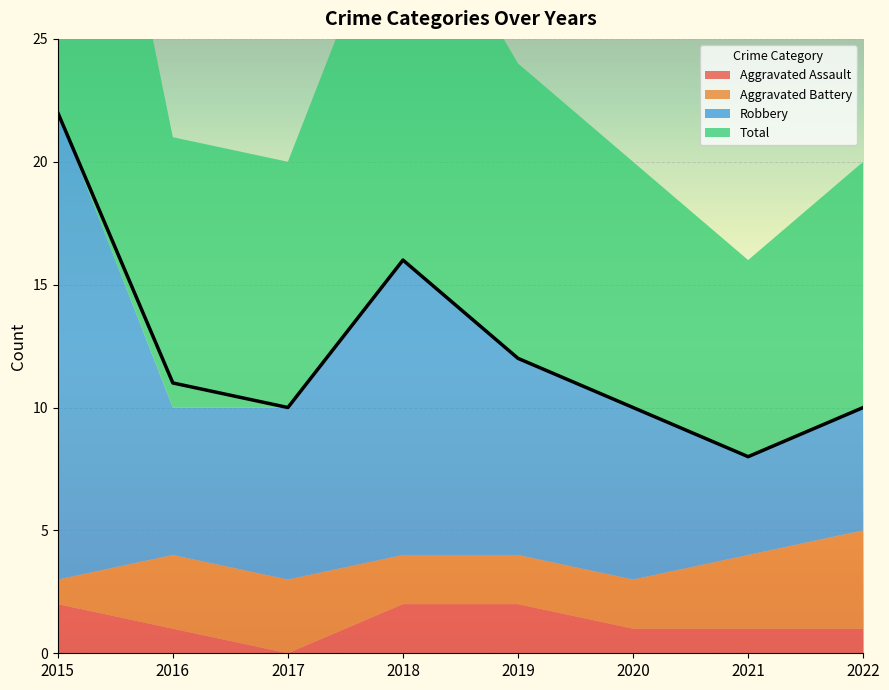

Where is Total nearest to the value 15?

2018